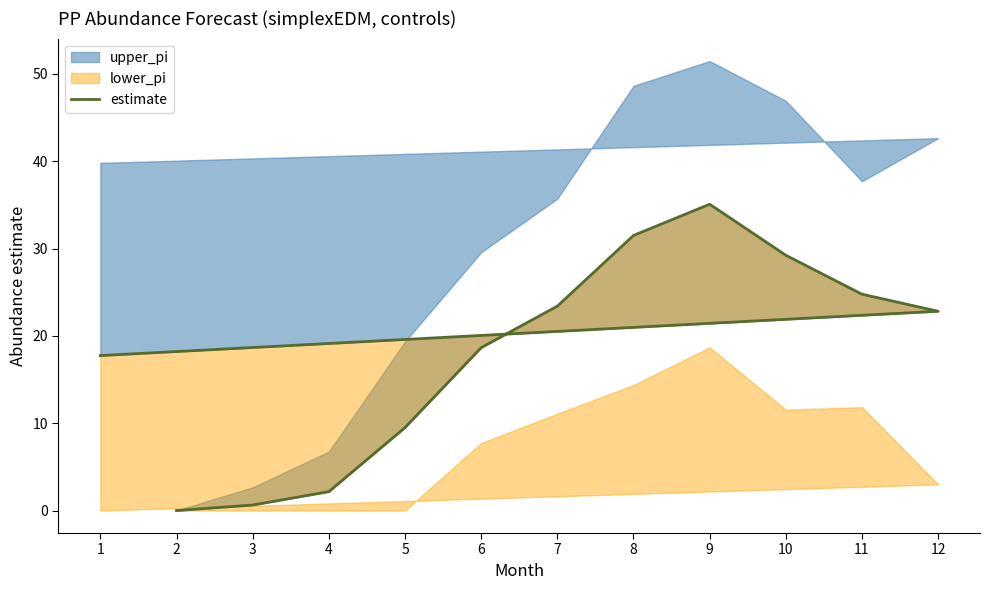

What is the sum of the values at 6 and 4?

20.8